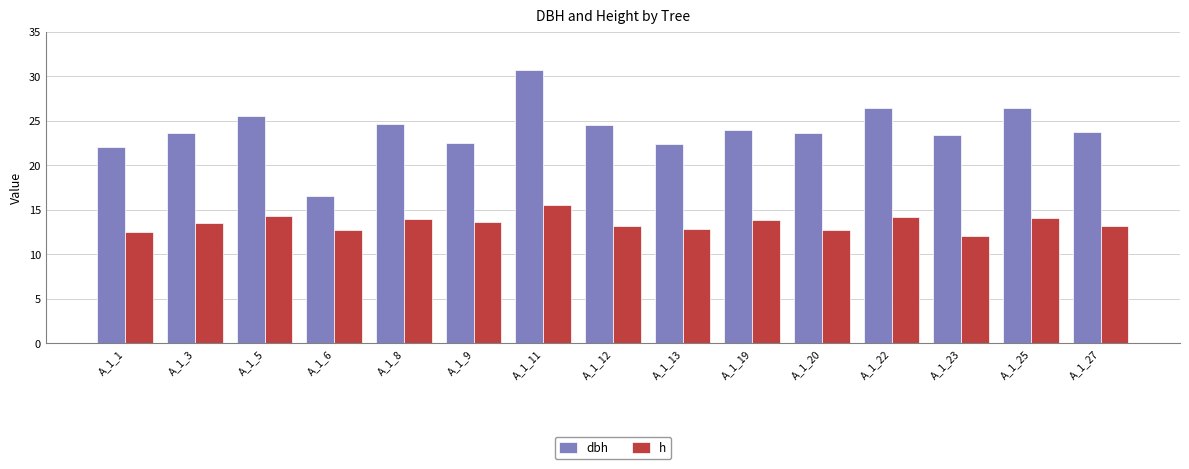

Is it true that h equals 5.4 at A_1_27?

False